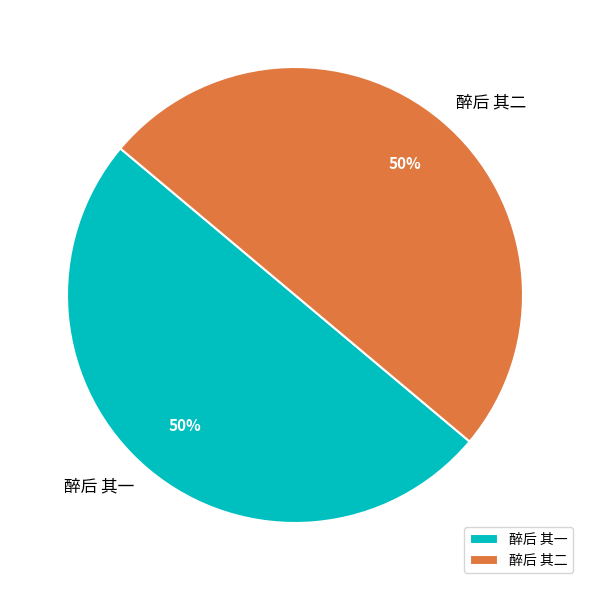

To the nearest percent, what is the average slice percentage?

50%